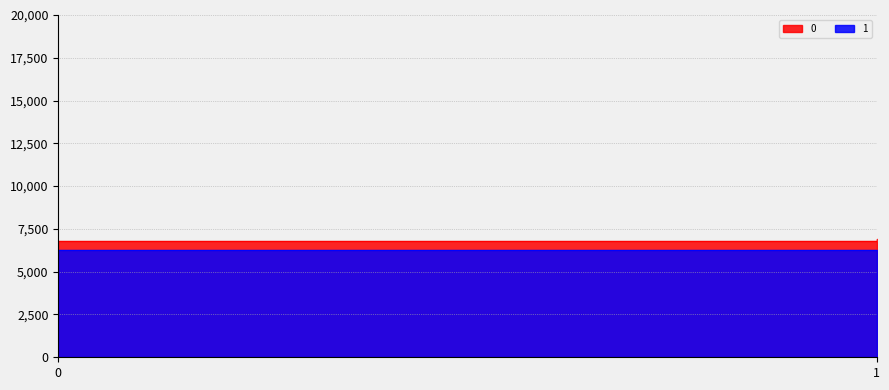

What is the spread (max minus min) of values at 1?

6299.5